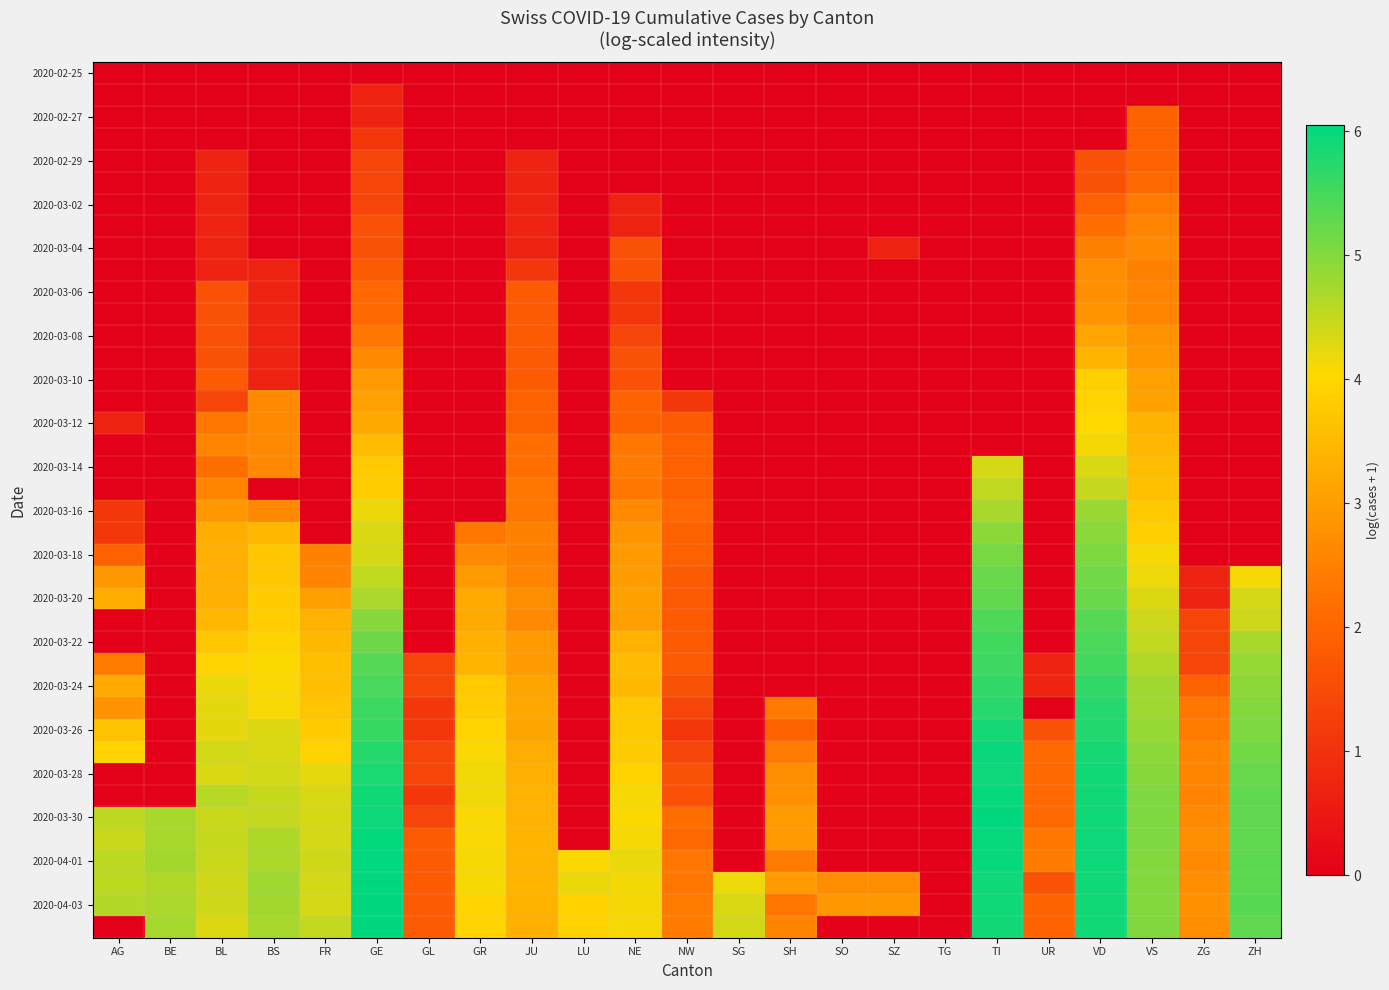

How many series are shown in this chart?

40